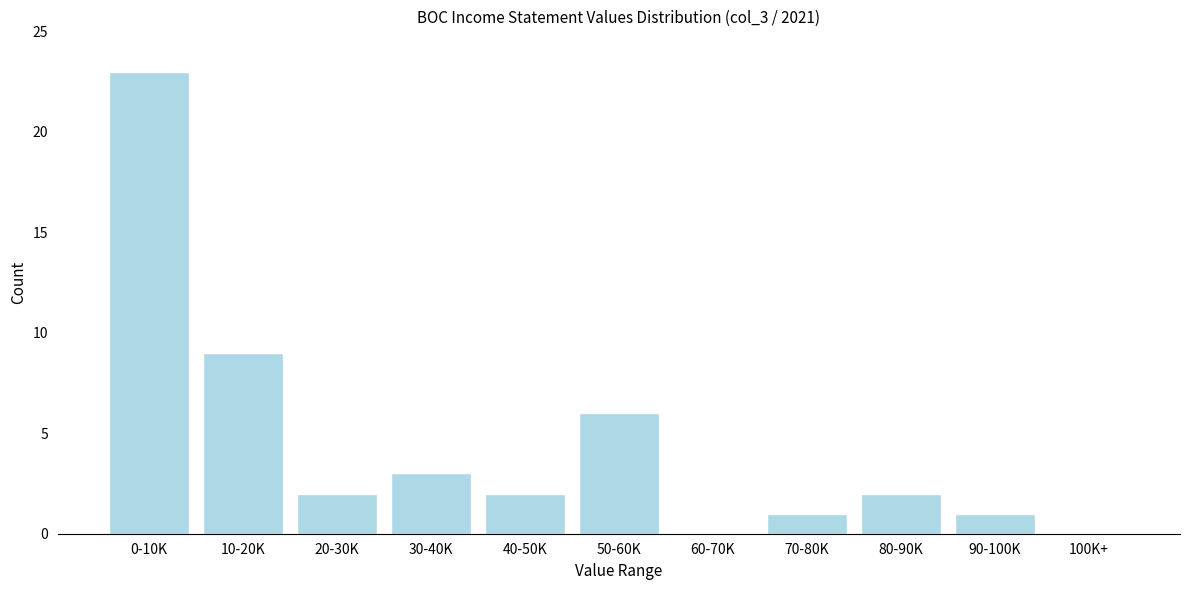

Reading left to right, transcribe all the data shown in this chart.

0-10K=23	10-20K=9	20-30K=2	30-40K=3	40-50K=2	50-60K=6	60-70K=0	70-80K=1	80-90K=2	90-100K=1	100K+=0